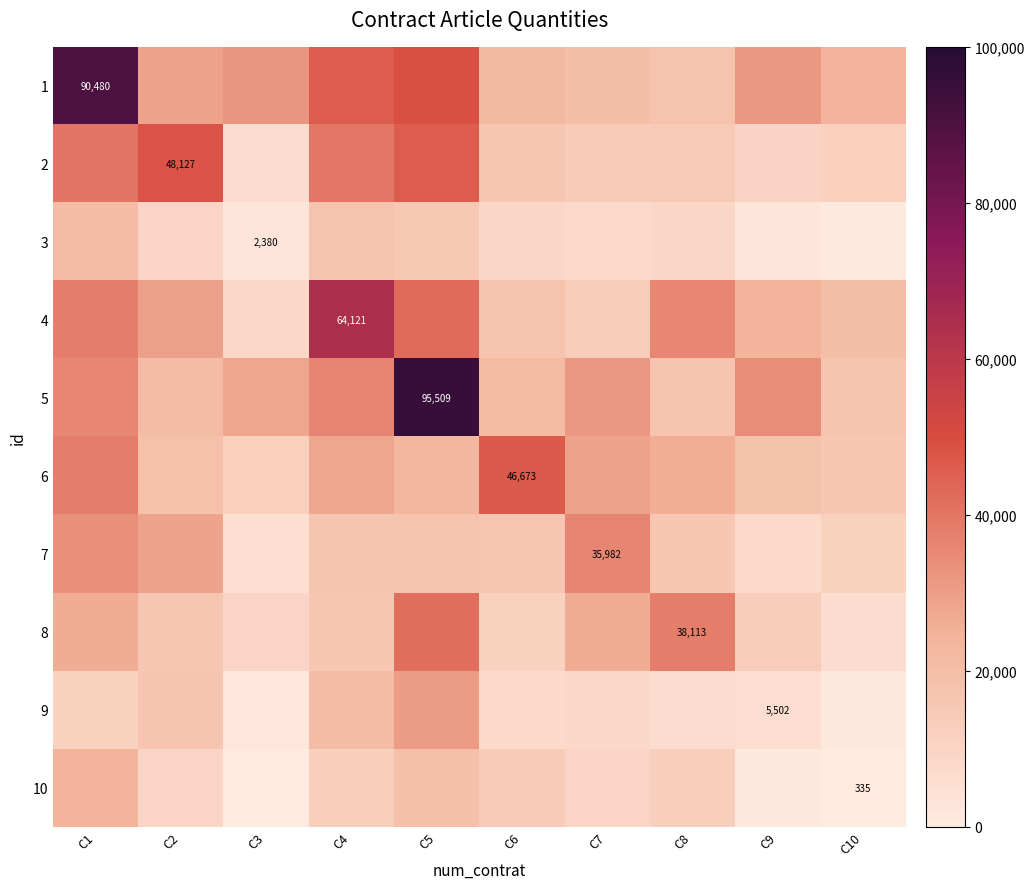

How many data points does each series have?

10